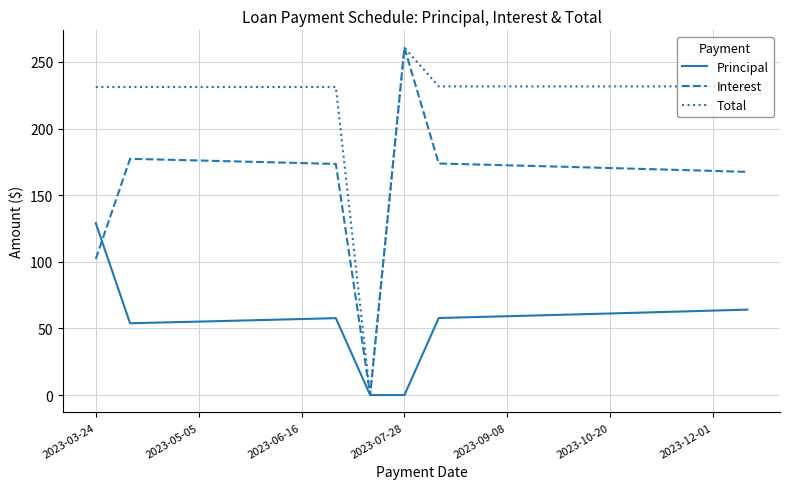

Which series has the largest total across all categories?

Total